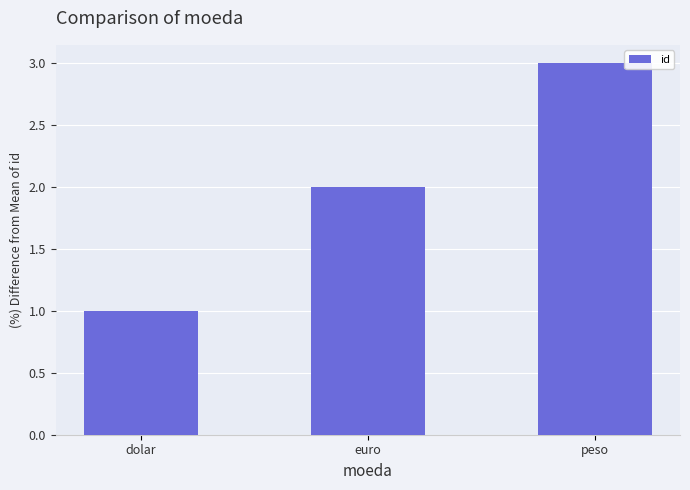

Does the chart contain stacked bars?

No